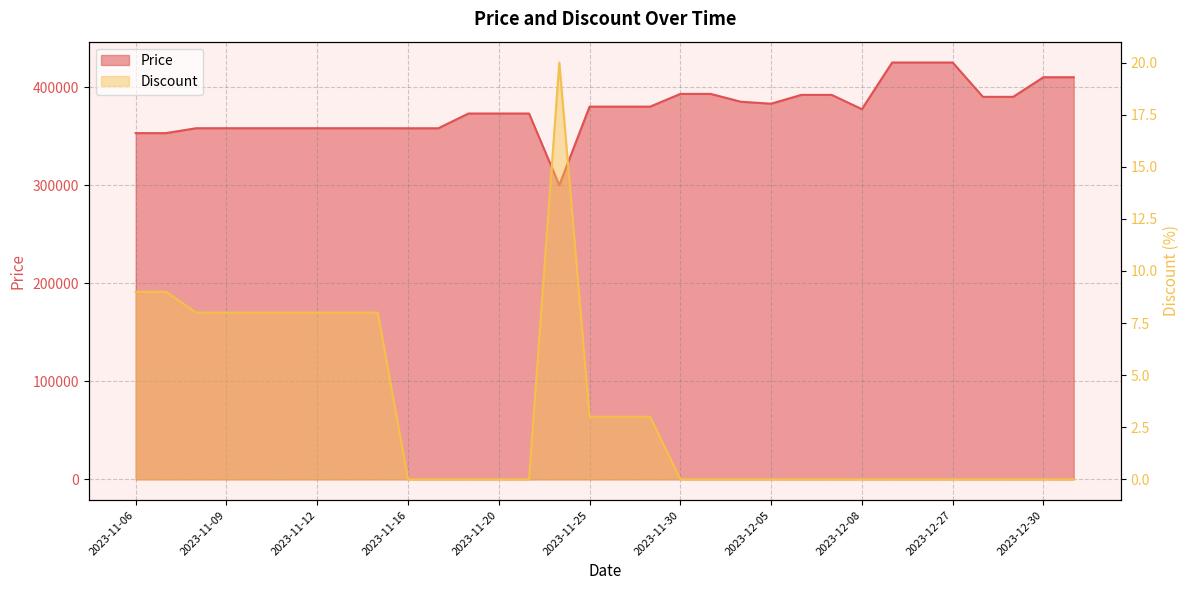

Reading right to left, extract all data points from this chart.

Price: 410000	410000	390000	390000	425000	425000	425000	377410	392000	392000	383000	385000	393000	393000	380000	380000	380000	299900	373000	373000	373000	357950	357950	358000	358000	358000	358000	358000	358000	358000	353000	353000
Discount: 0	0	0	0	0	0	0	0	0	0	0	0	0	0	3	3	3	20	0	0	0	0	0	8	8	8	8	8	8	8	9	9